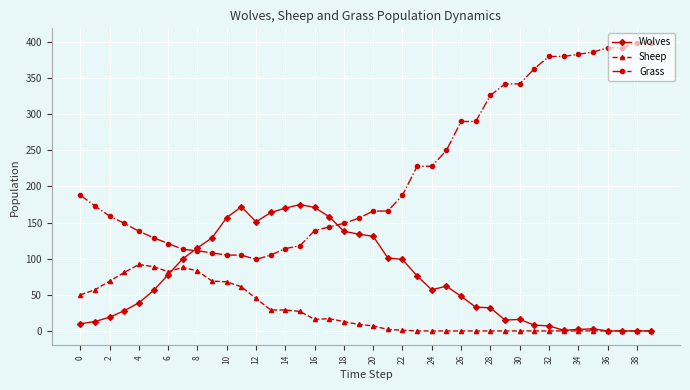

Which series has the largest total across all categories?

Grass